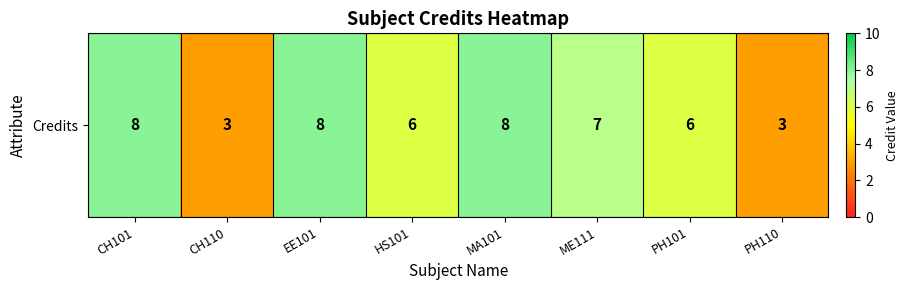

Is it true that the value at CH101 is 14?

False